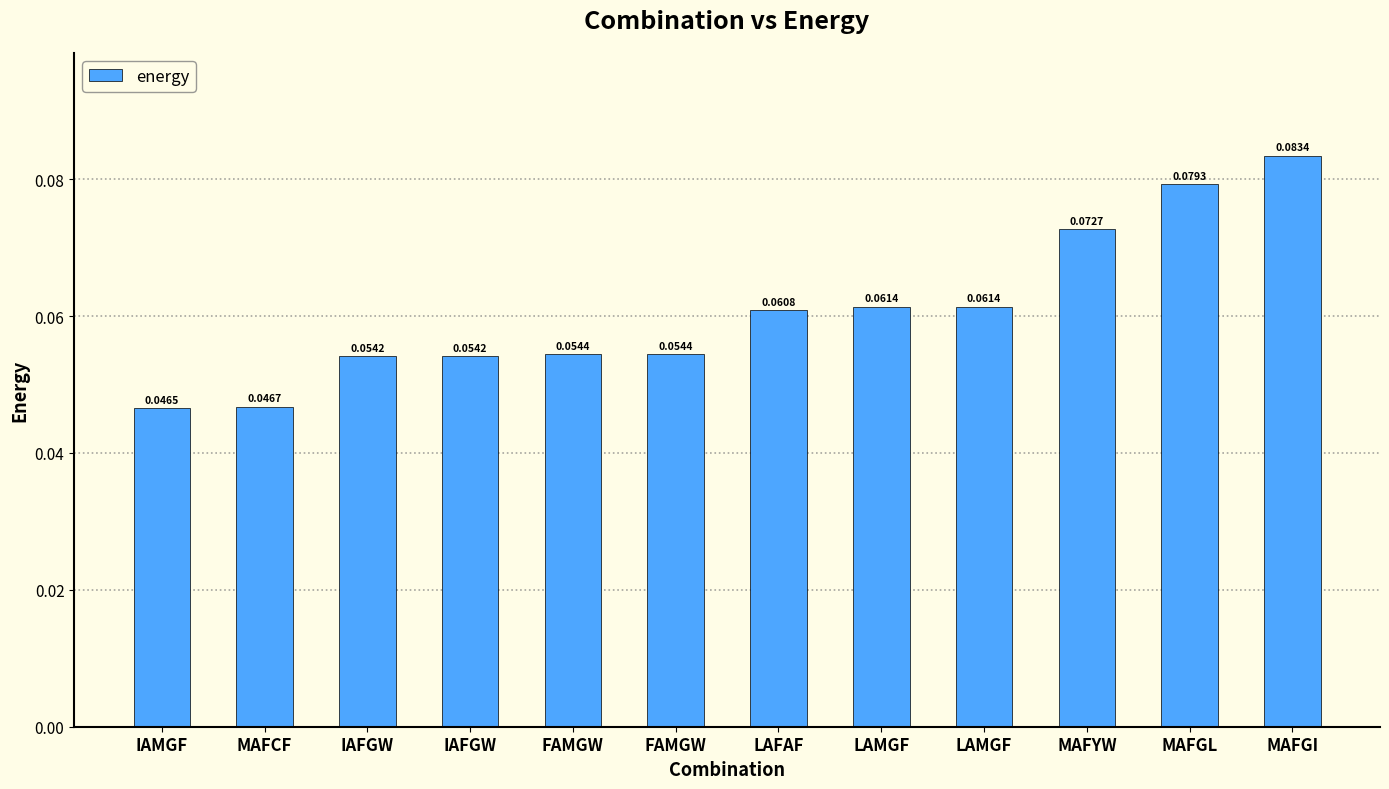

How many data points does each series have?

12